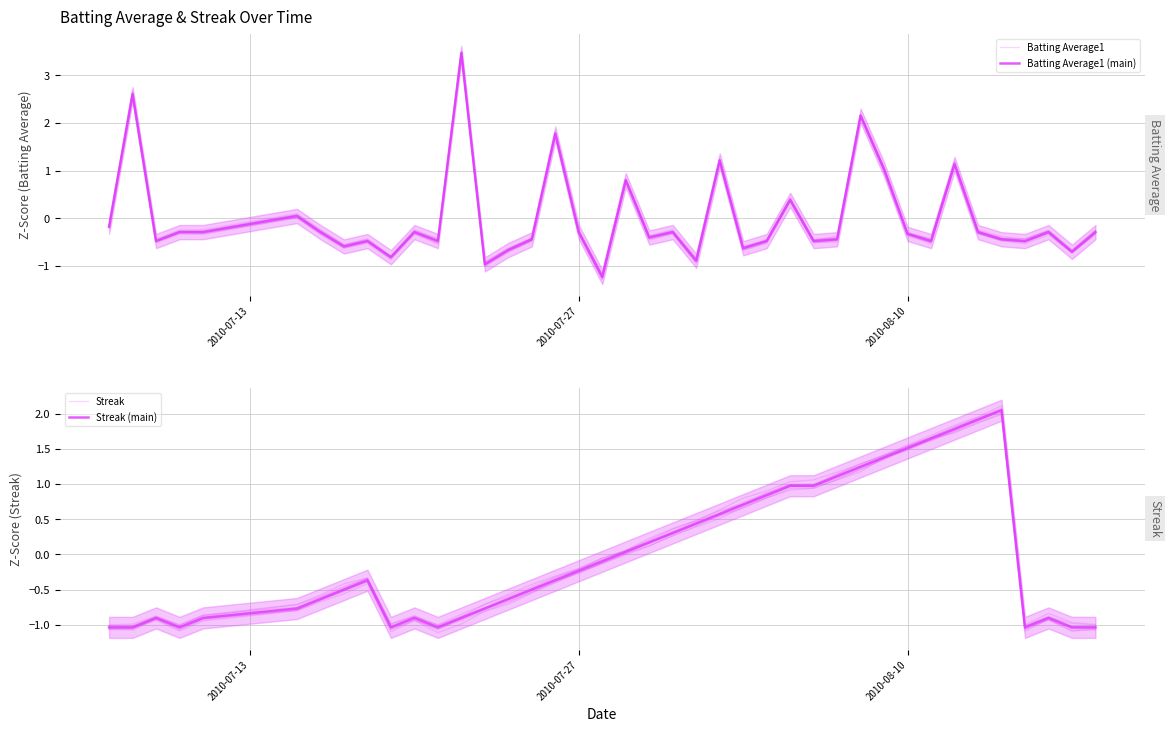

What value does the Batting Average1 (main) series have at 18?

-1.2